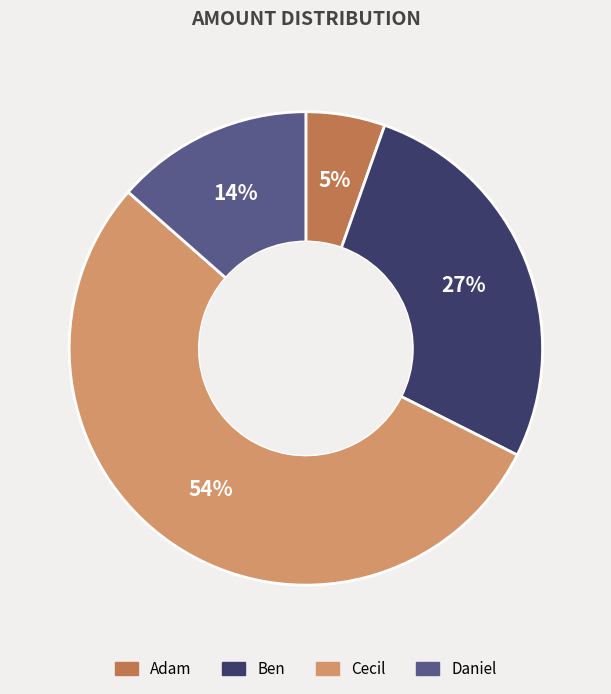

Does Ben represent more than half of the total?

No